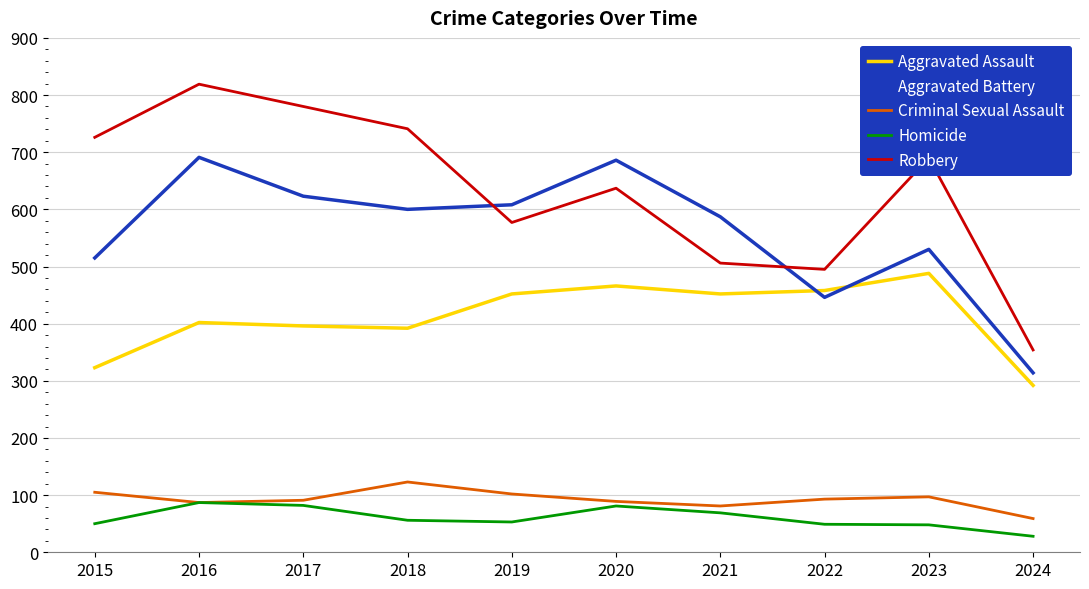

What are all the series names shown in the legend?

Aggravated Assault, Aggravated Battery, Criminal Sexual Assault, Homicide, Robbery